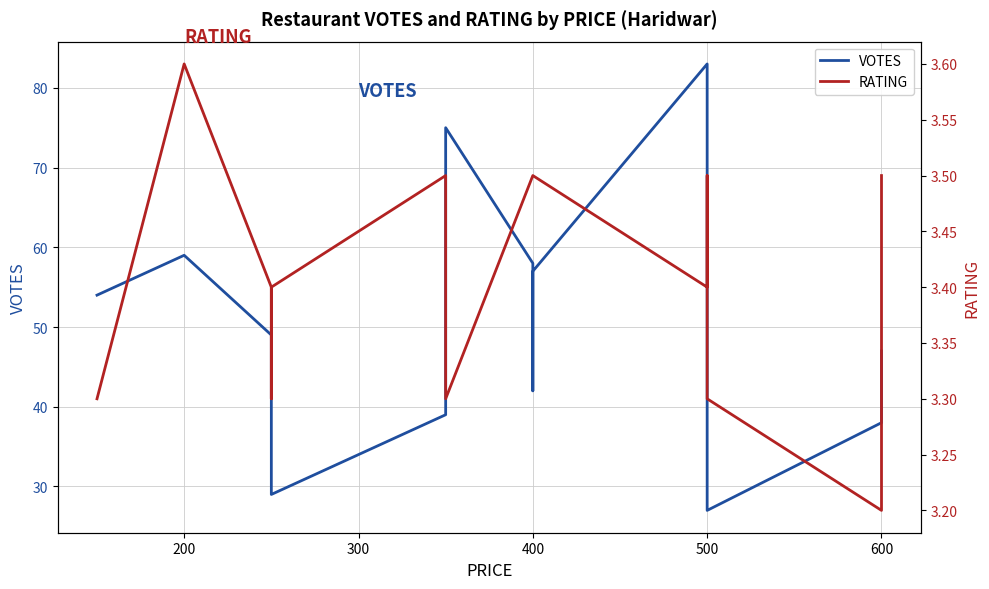

At which category does VOTES reach its first local peak?

200